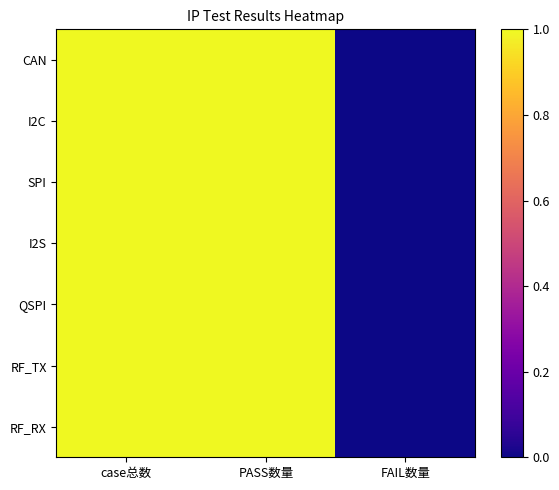

At which category is the sum across all series the highest?

case总数